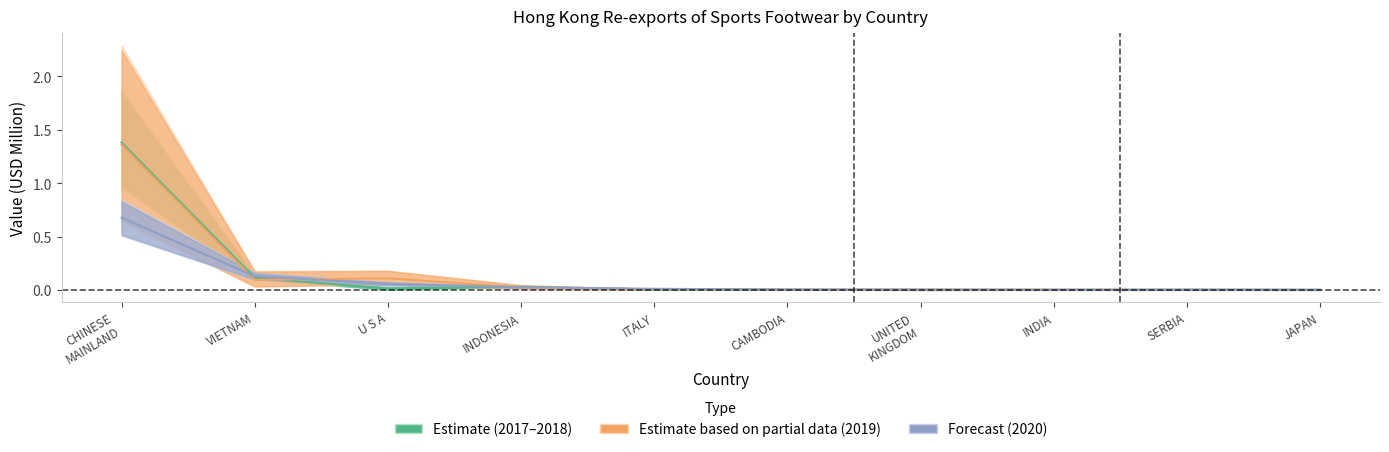

What is the label of the 1st point from the right?

JAPAN